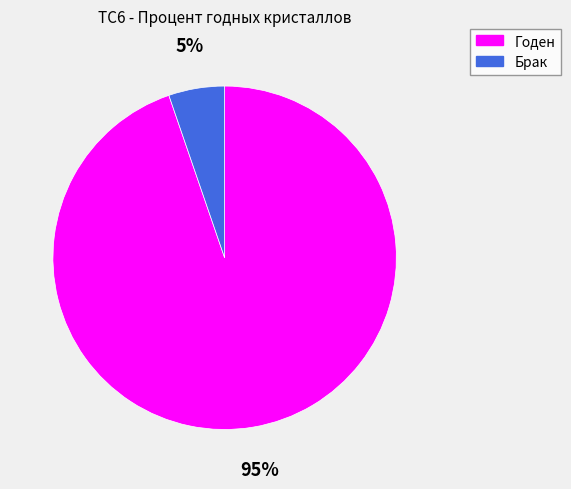

To the nearest percent, what is the average slice percentage?

50%